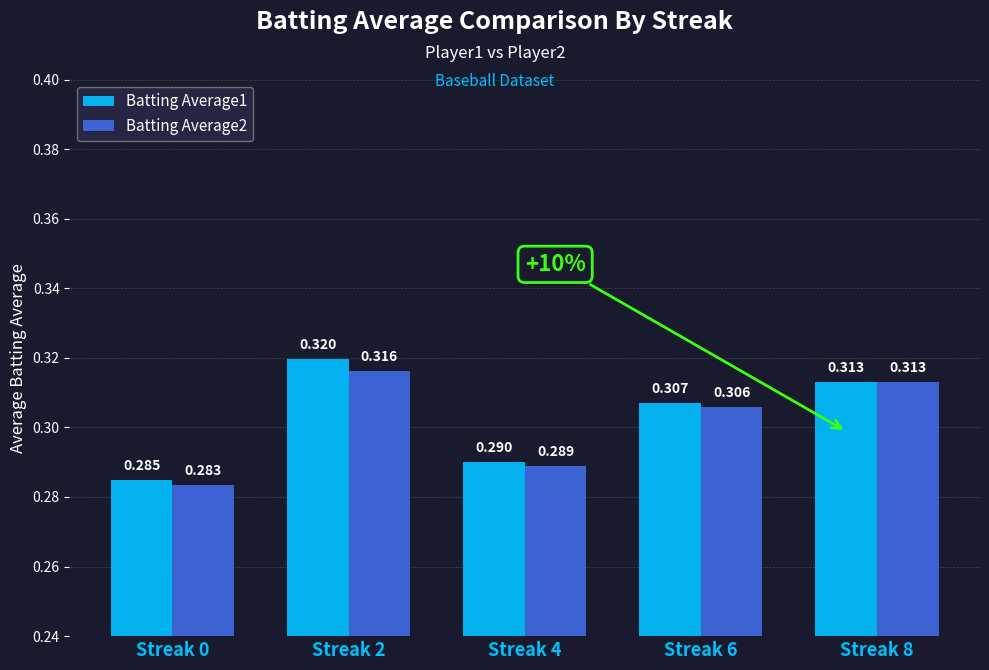

Is the value of Batting Average1 at Streak 6 greater than the value of Batting Average2 at Streak 4?

Yes